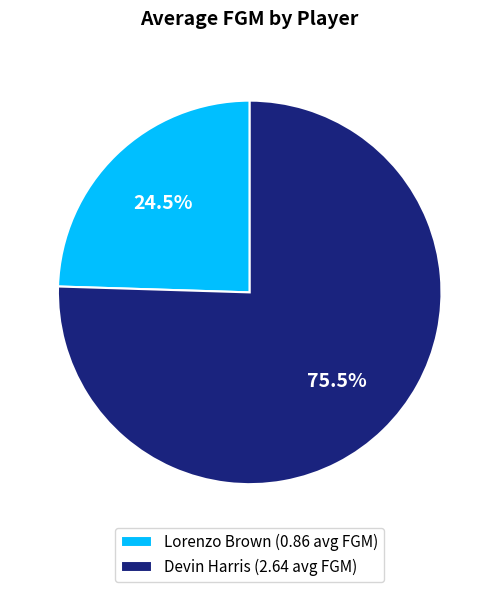

Do Devin Harris and Lorenzo Brown together represent more than half of the pie?

Yes